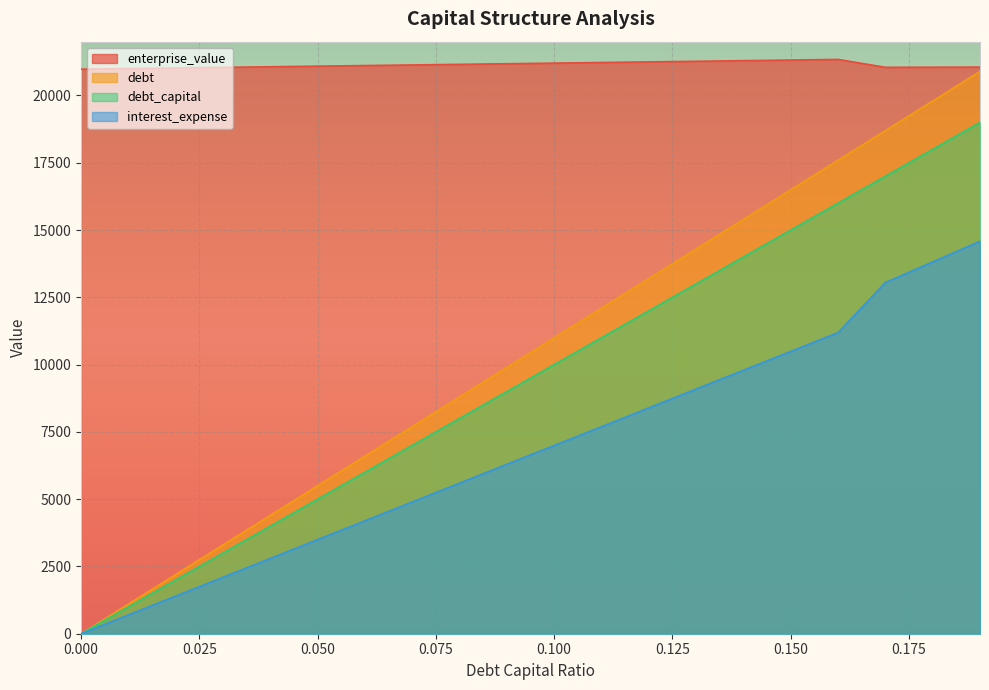

What is the value of the debt point at the 19th from the left?

19794.0